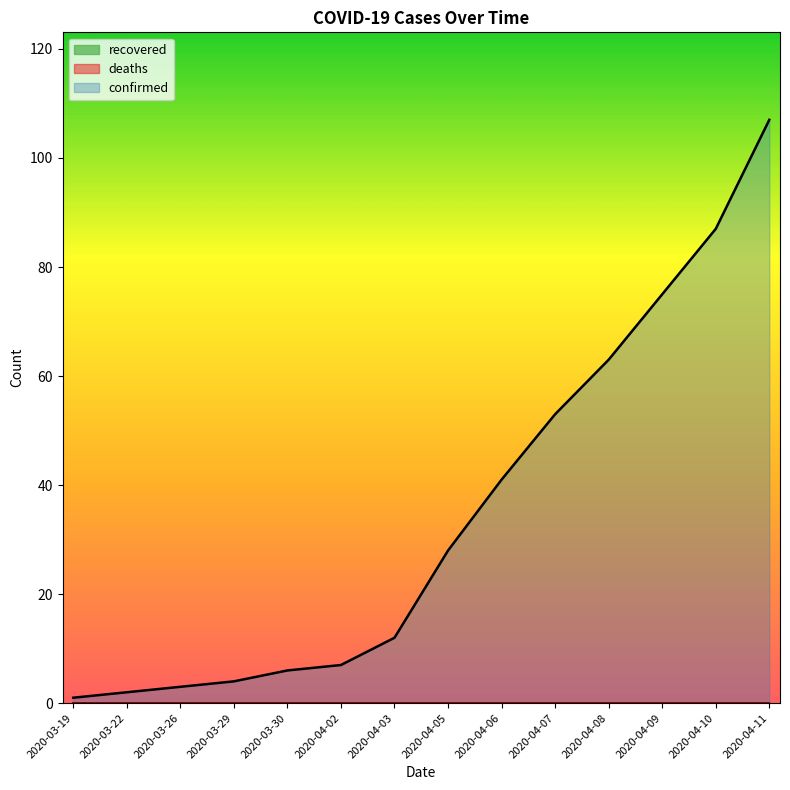

List the labels in order of deaths value, smallest first.

2020-03-19, 2020-03-22, 2020-03-26, 2020-03-29, 2020-03-30, 2020-04-02, 2020-04-03, 2020-04-05, 2020-04-06, 2020-04-07, 2020-04-08, 2020-04-09, 2020-04-10, 2020-04-11